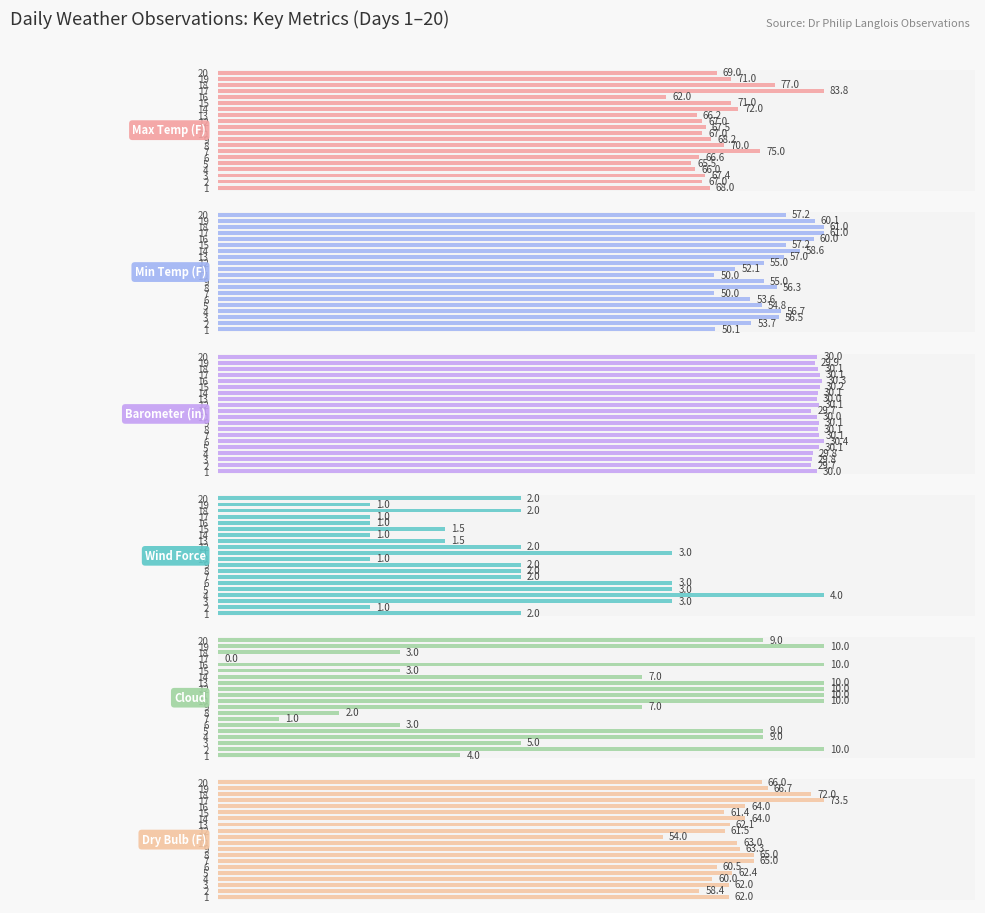

What is the value of the Cloud bar at the 11th from the left?

10.0